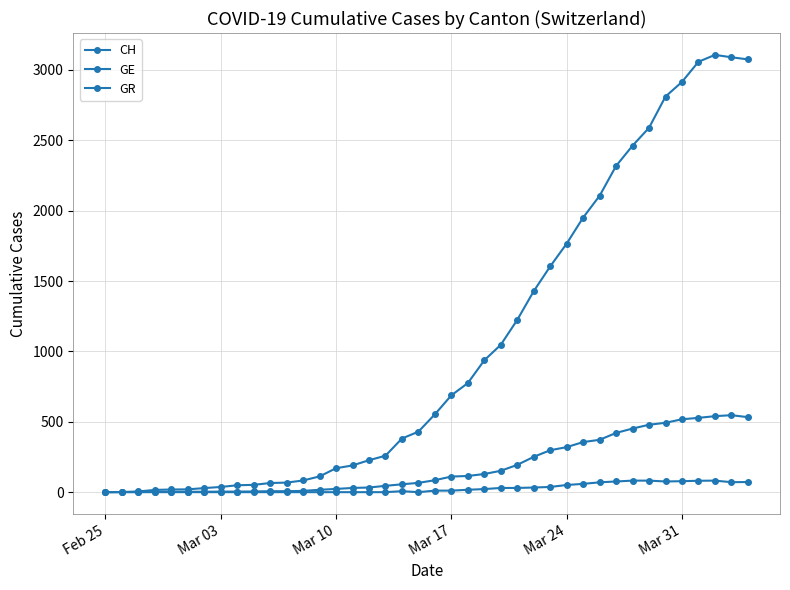

How many distinct data groups are displayed?

3